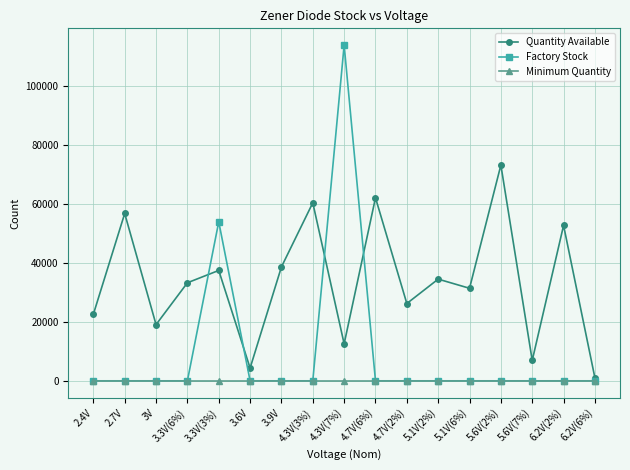

Where do Factory Stock and Minimum Quantity first cross each other?

3.3V(6%) and 3.3V(3%)